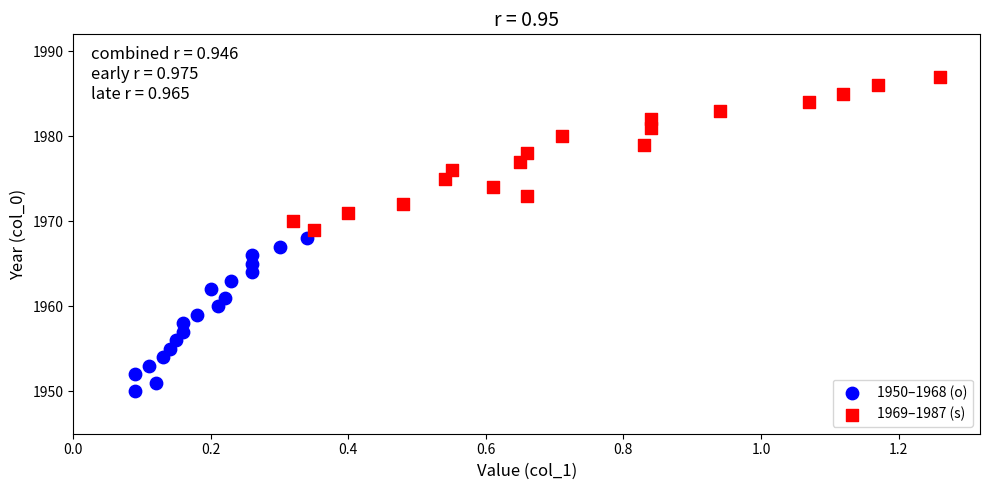

What are all the series names shown in the legend?

1950–1968 (o), 1969–1987 (s)